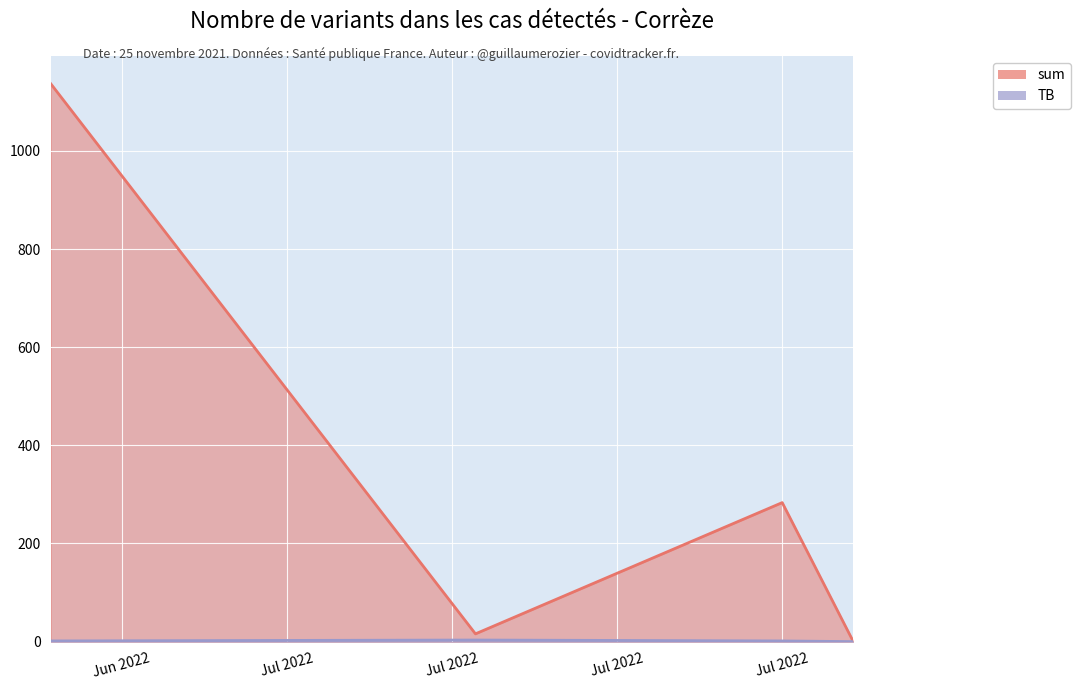

What is the greatest value displayed?

1136.9